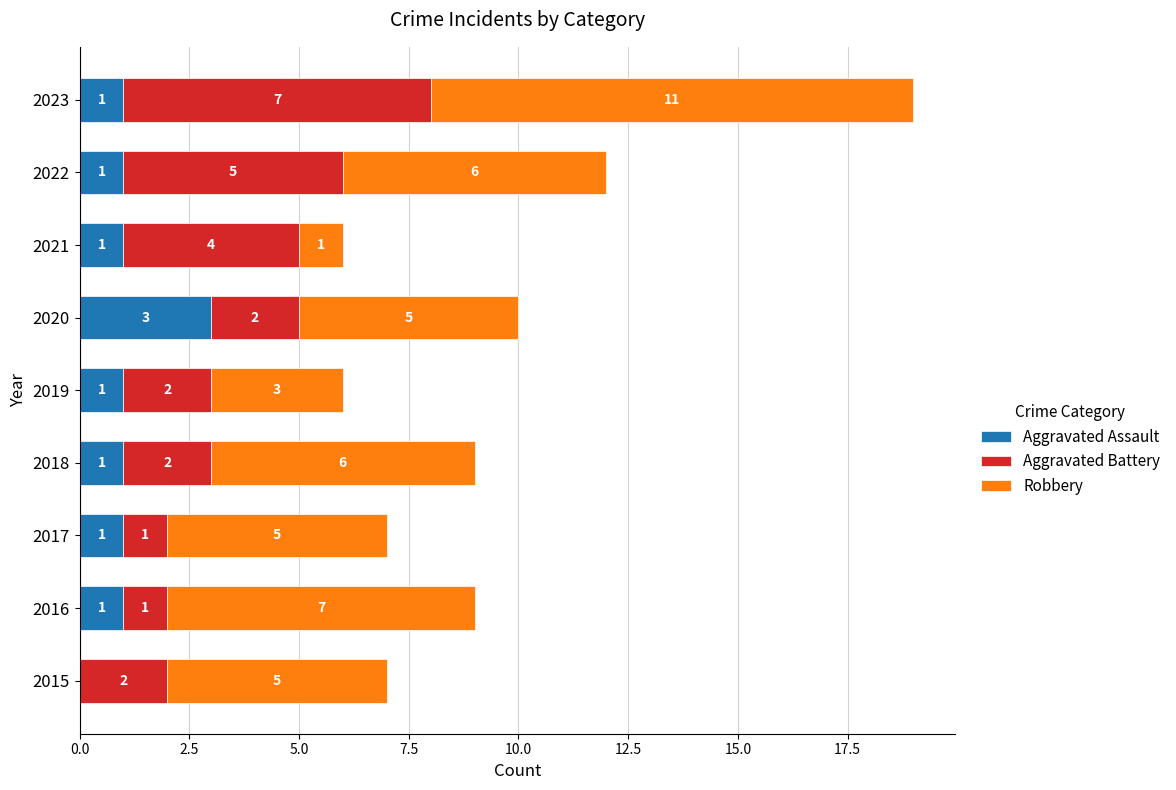

Which category has the highest value in the Aggravated Assault series?

2020